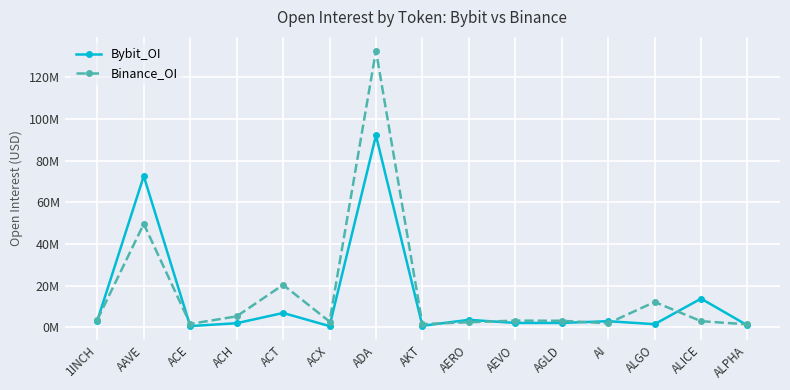

What are all the series names shown in the legend?

Bybit_OI, Binance_OI